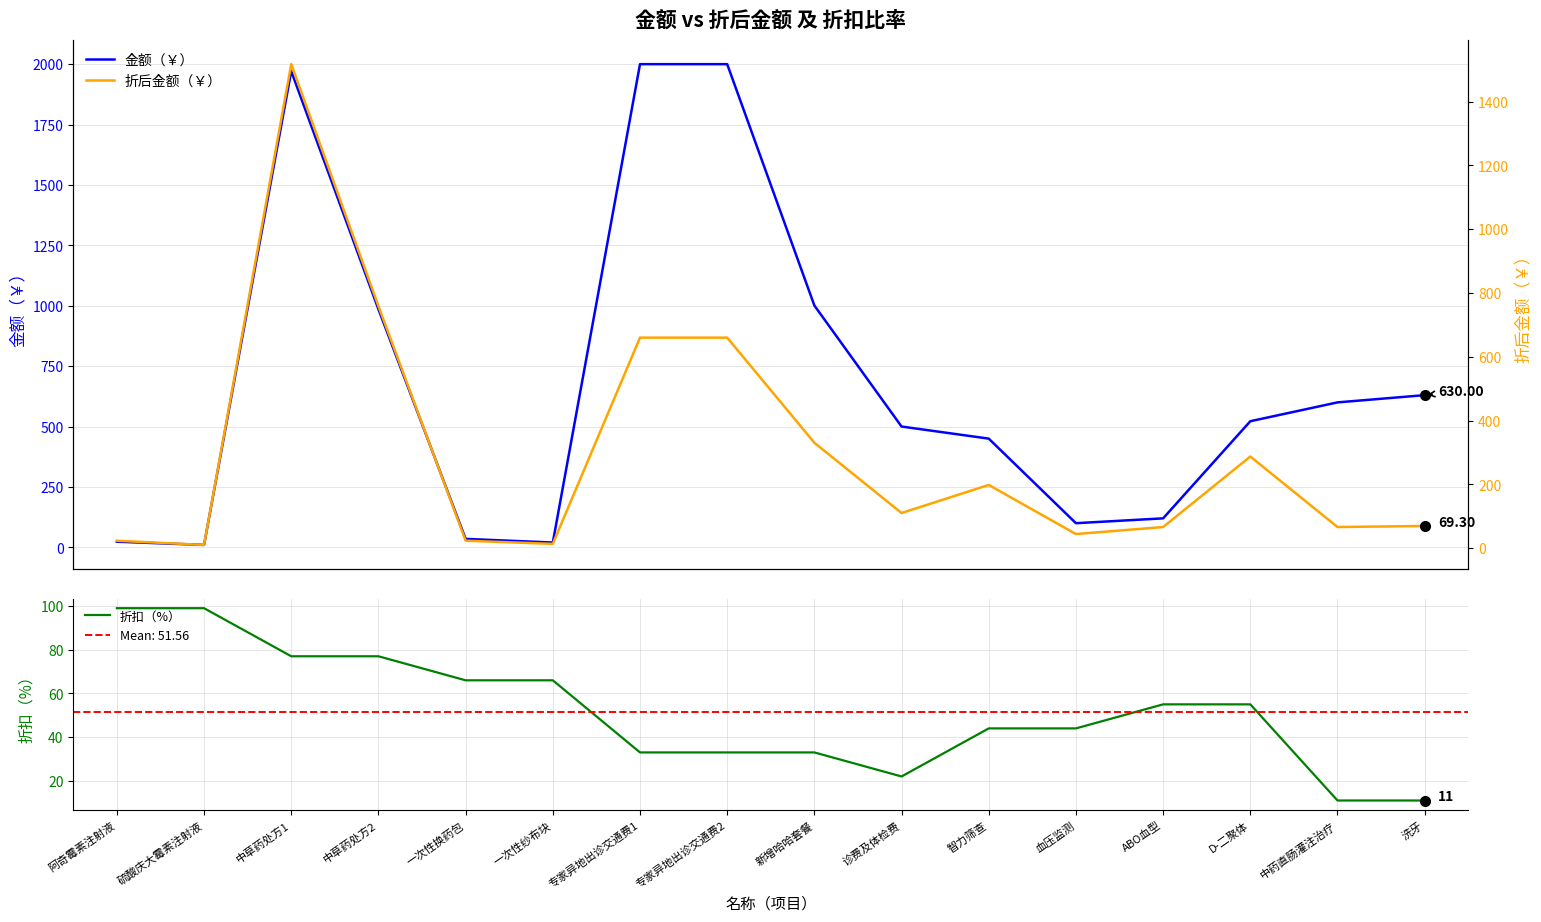

What is the label of the 11th point from the left?

智力筛查